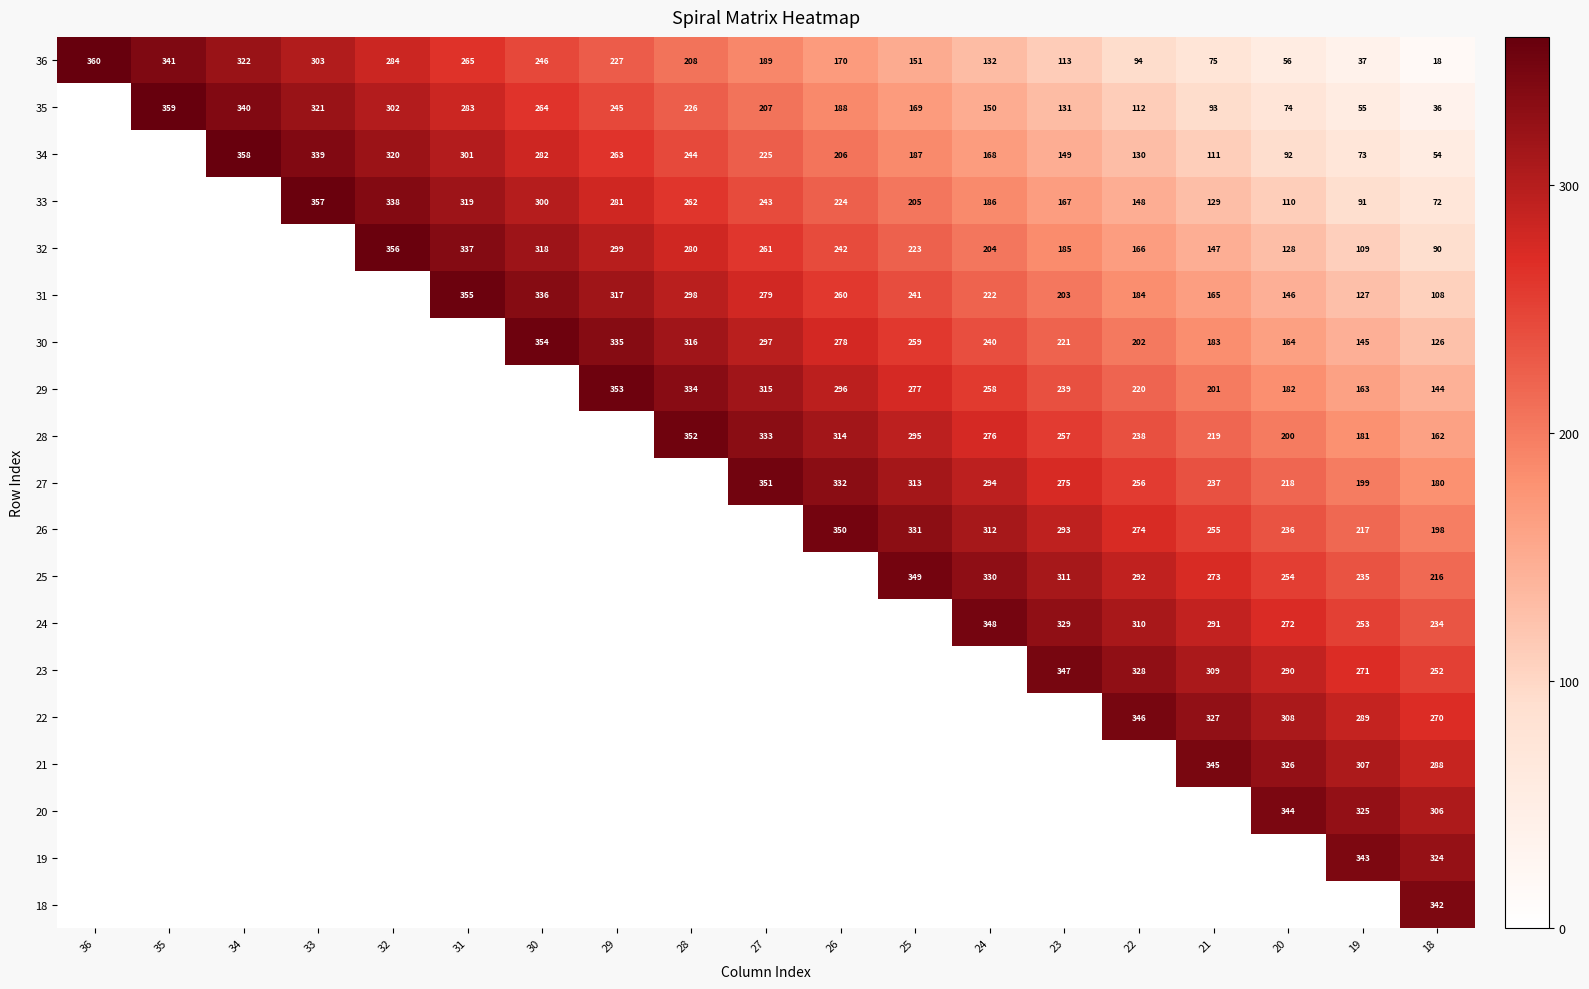

The 35 series shows 69 at 26. True or false?

False